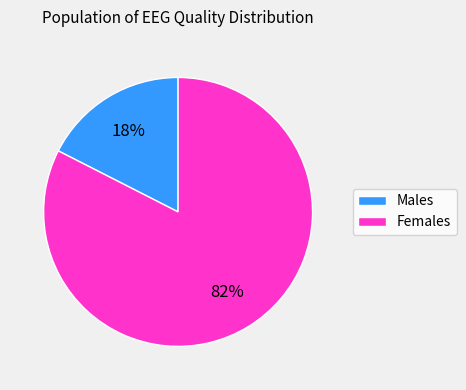

Which has a higher value, Females or Males?

Females